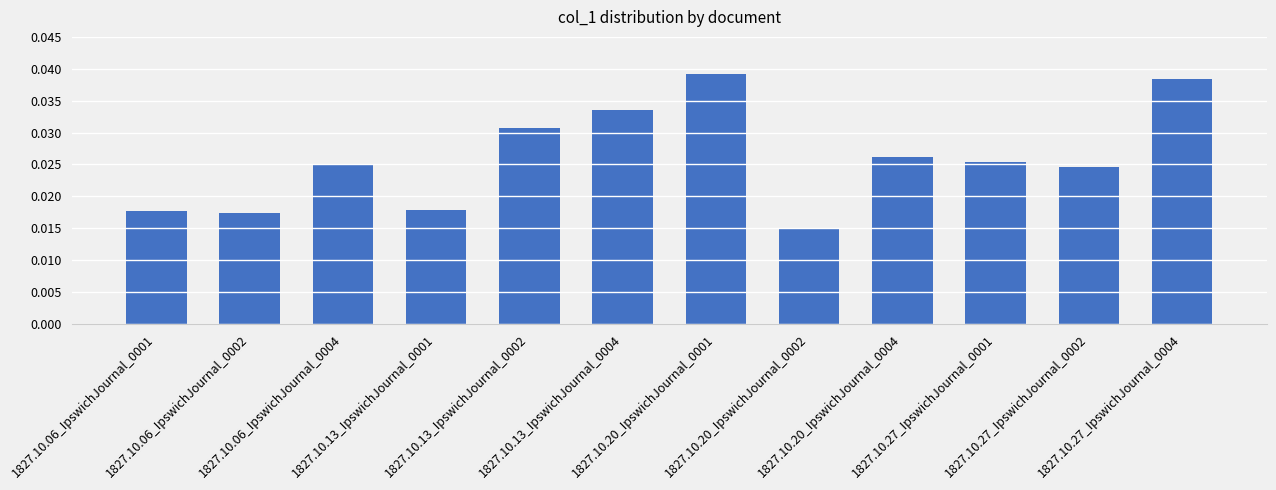

Count the values in the range 0 to 1.

12